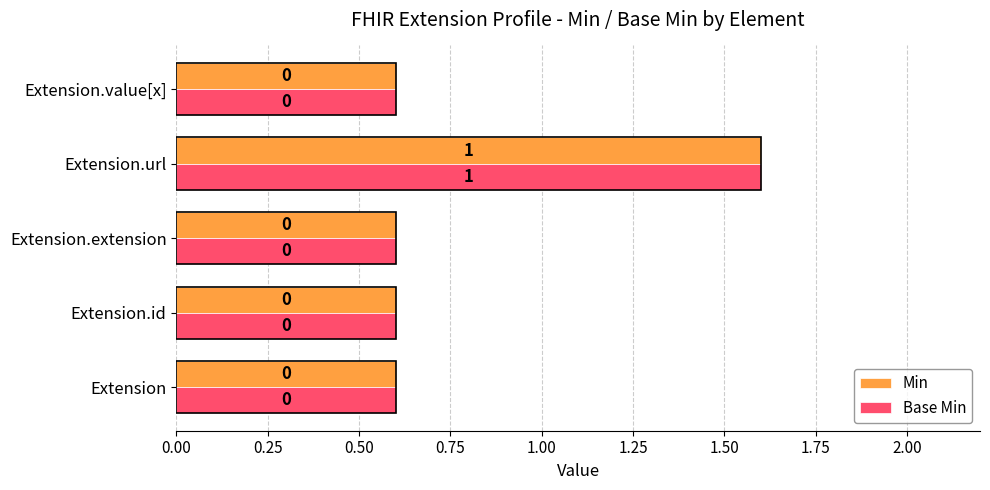

What are all the series names shown in the legend?

Min, Base Min